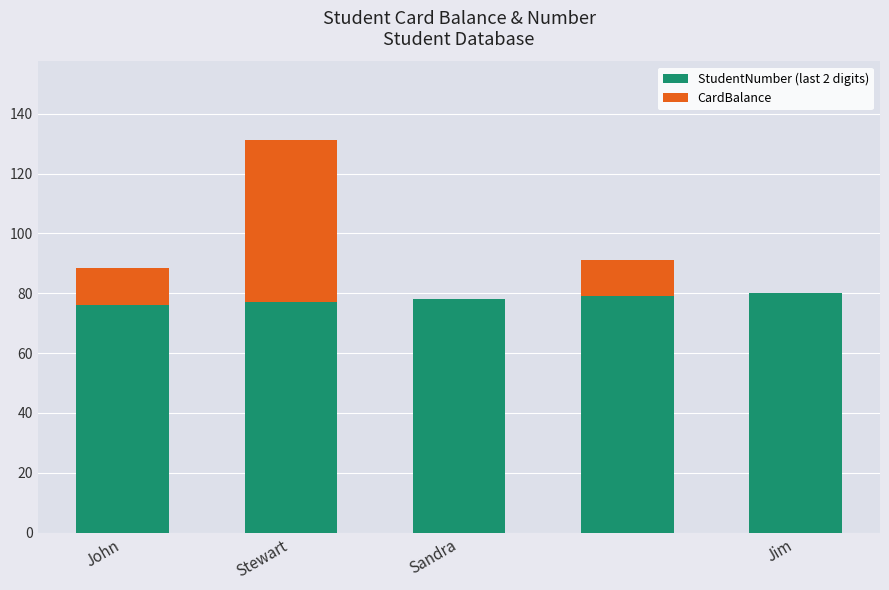

What is the sum of all StudentNumber (last 2 digits) values?

390.0